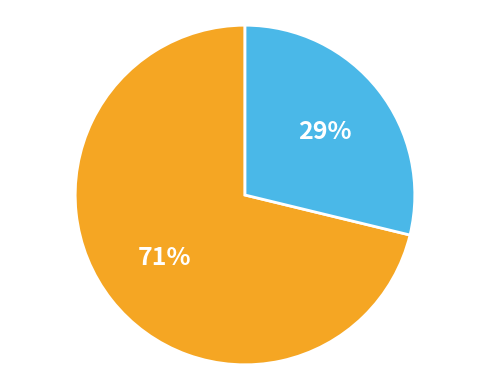

To the nearest percent, what is the difference between the largest and smallest slice percentages?

42%